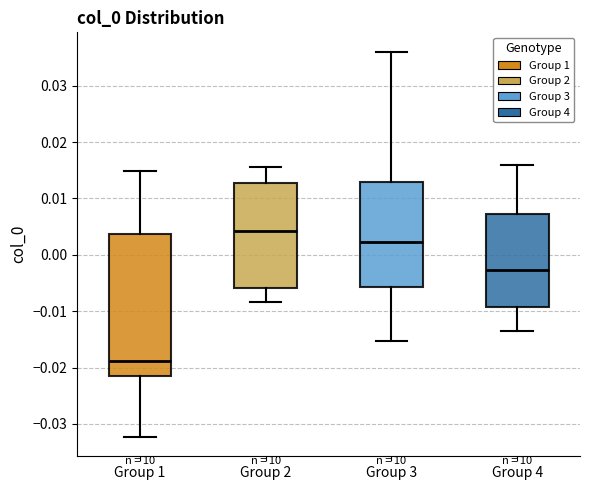

Which box is the tallest, from its lower edge to its upper edge?

Group 1